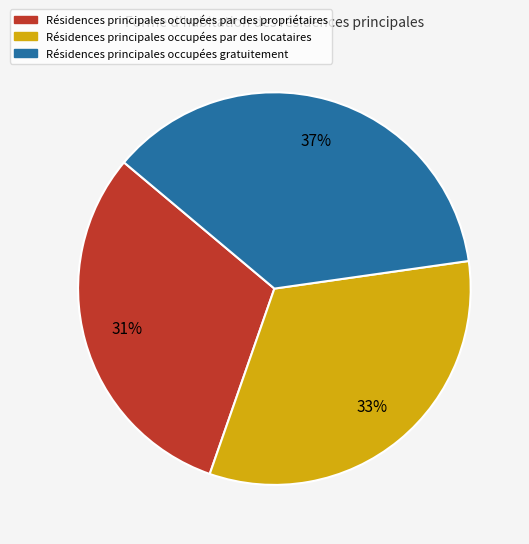

Is there a majority slice in this chart?

No